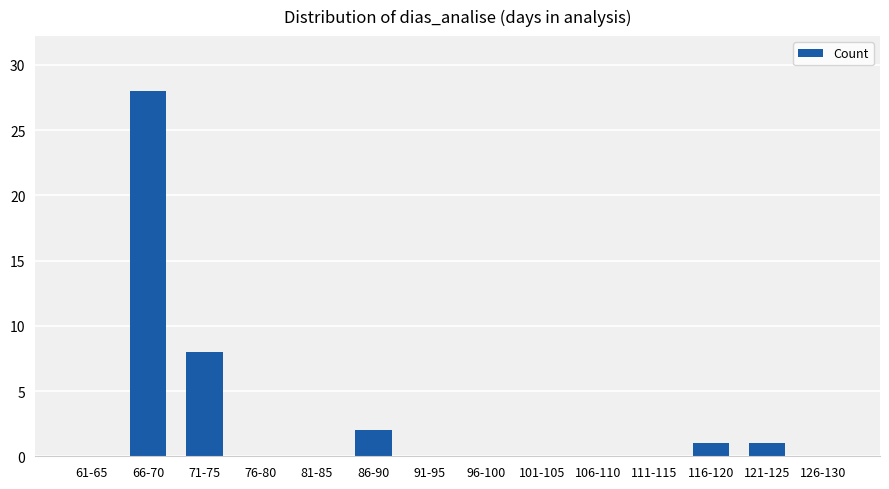

What is the maximum value shown in the chart?

28